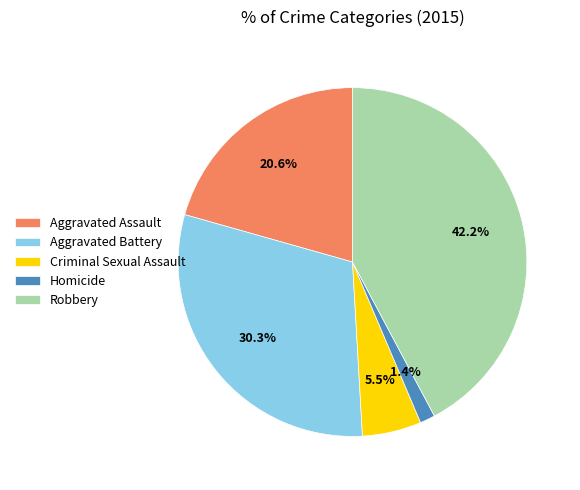

Which slice is the largest?

Robbery